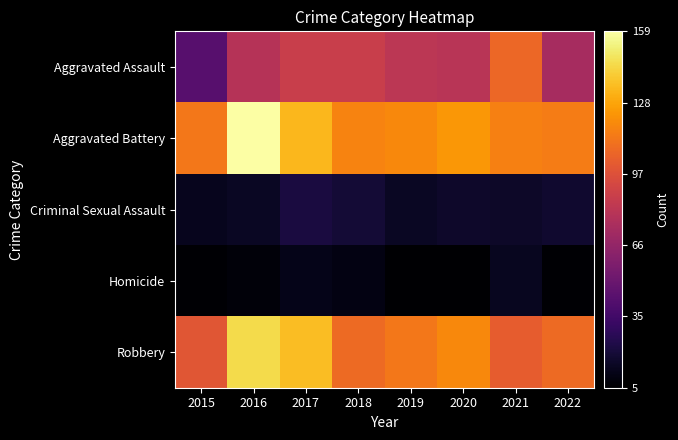

What is the total value across all series at 2019?

334